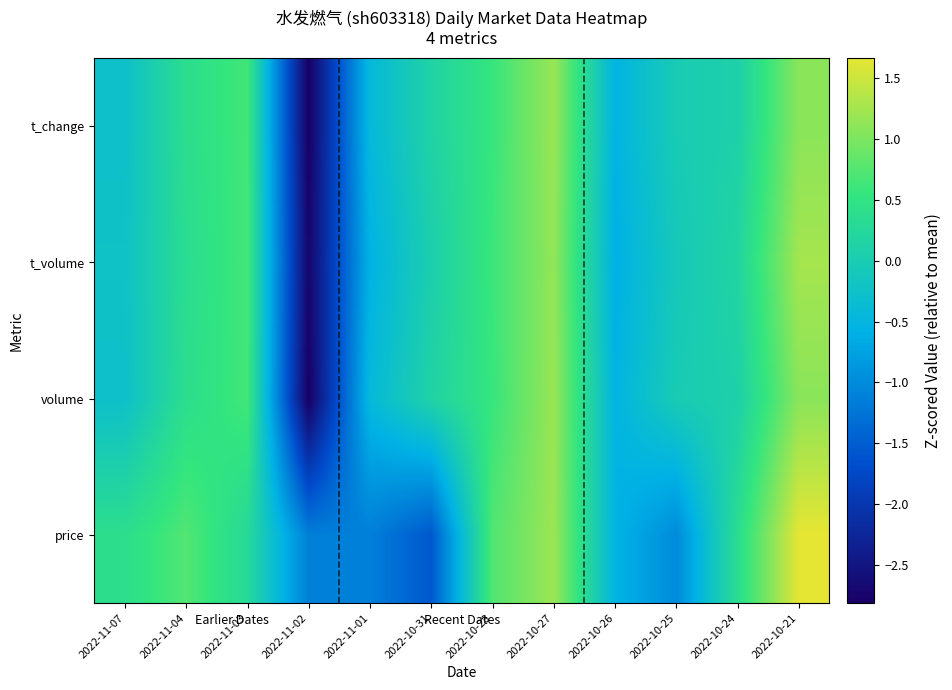

Which label corresponds to the smallest value in the chart?

2022-11-02